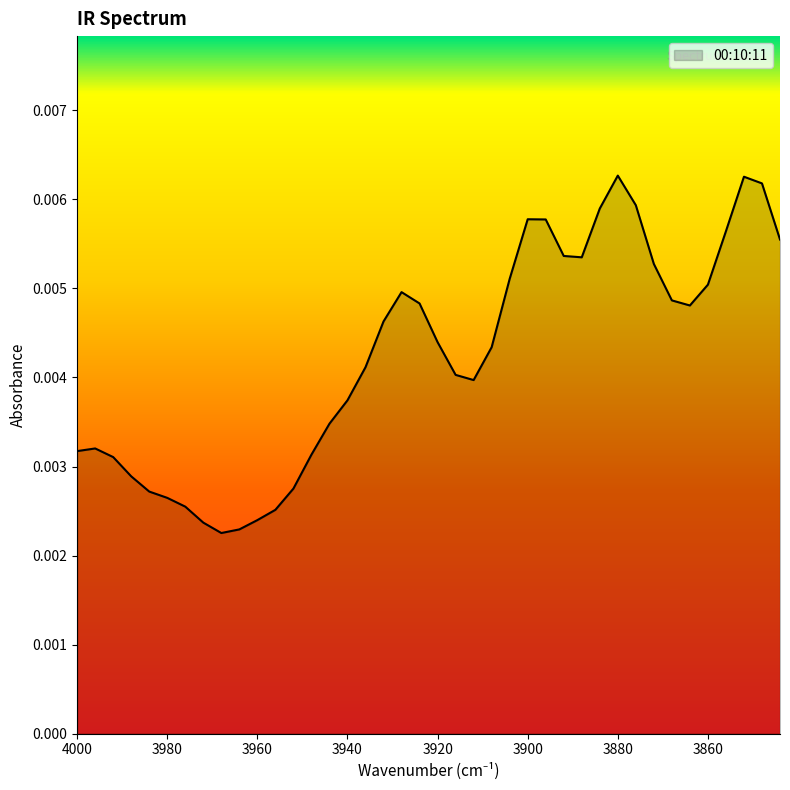

The chart shows a value of 0.0 at 3928. True or false?

True